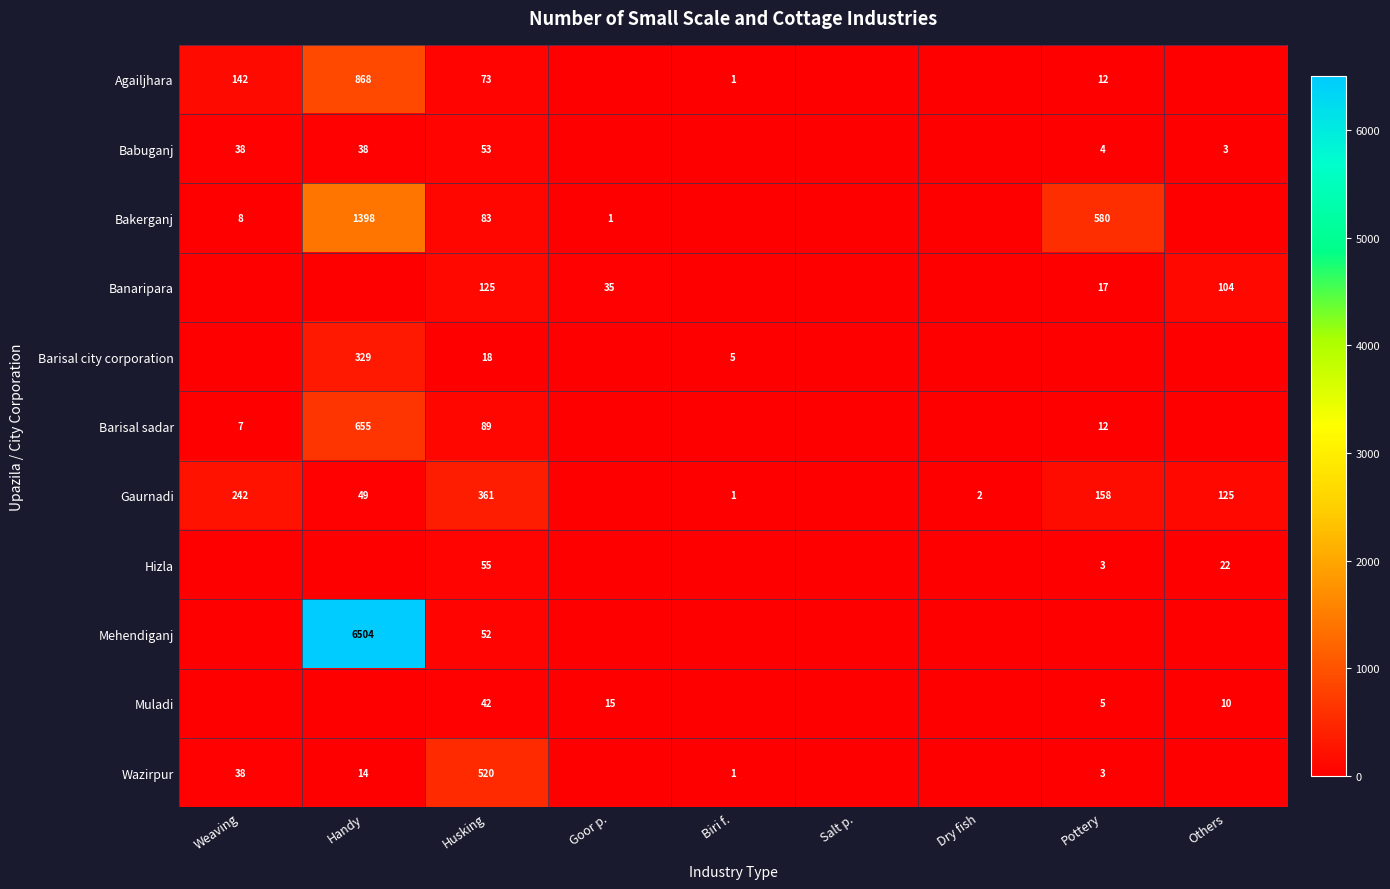

What is the difference between the maximum and minimum values in the Hizla series?

55